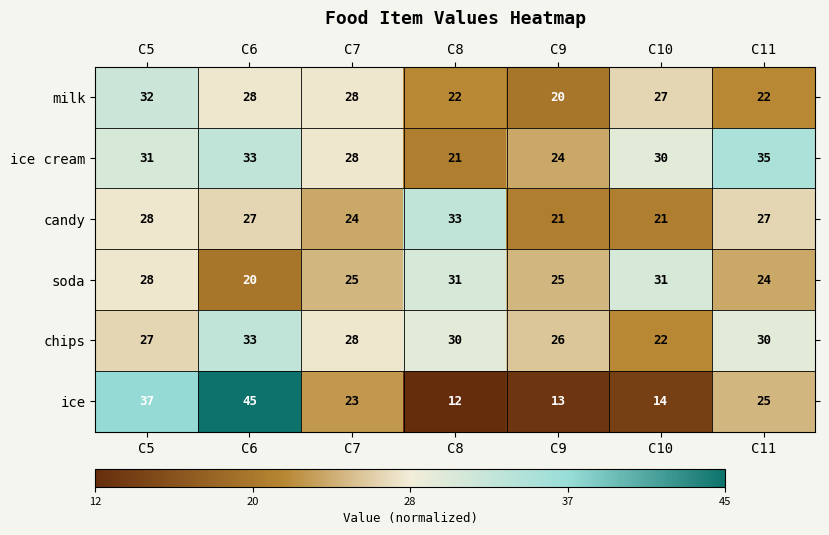

True or false: milk has a value of 22 at C8.

True